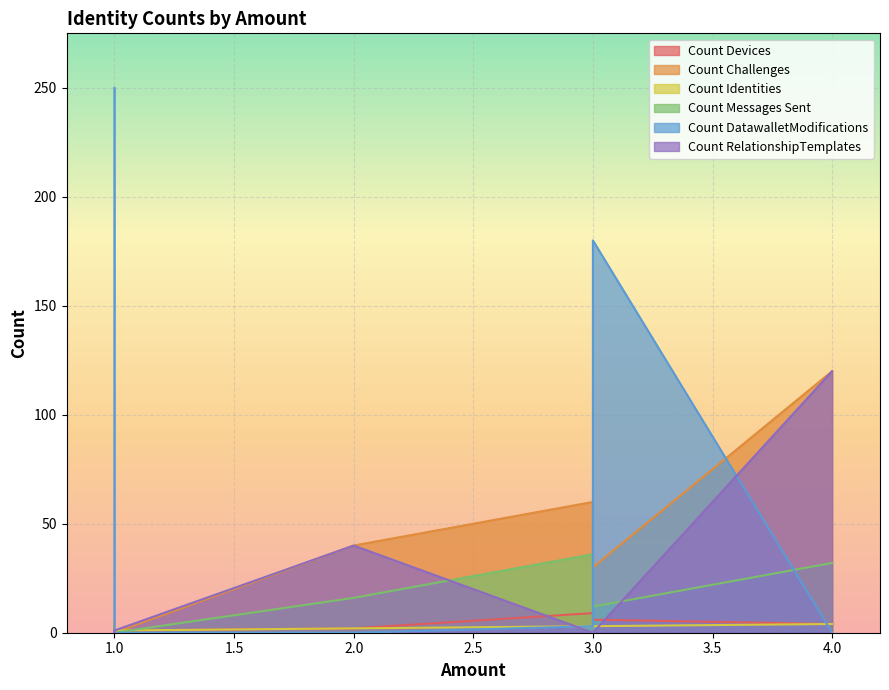

Which series ends up on top after the final intersection of Count Identities and Count Messages Sent?

Count Messages Sent